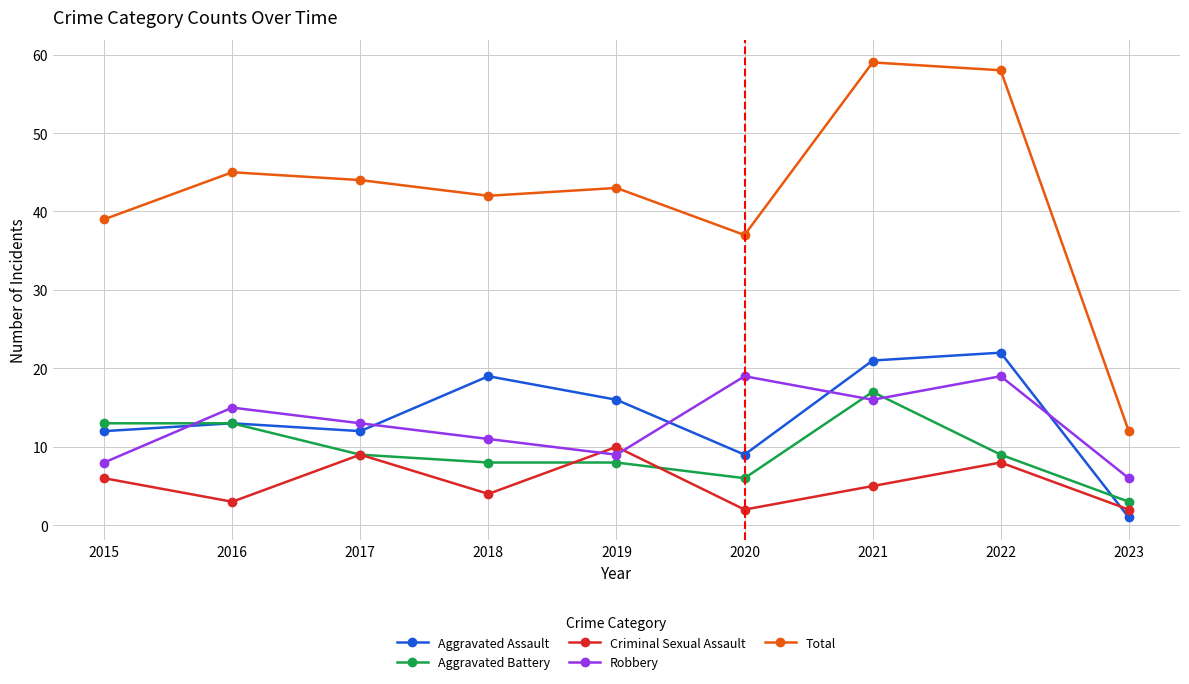

What is the difference between the highest and lowest values at 2020?

35